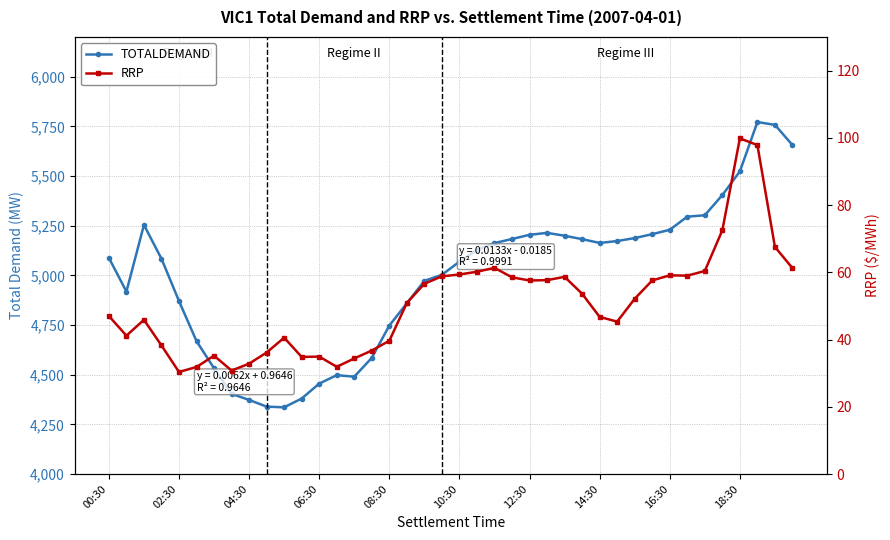

What is the minimum value shown in the chart?

30.4